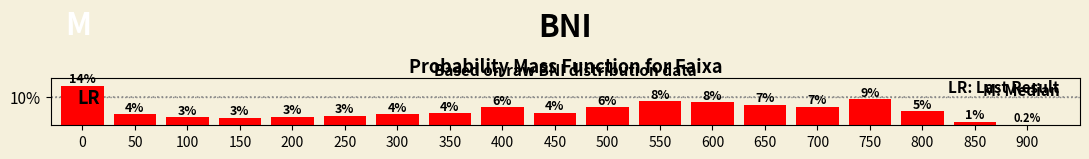

Are the bars horizontal?

No